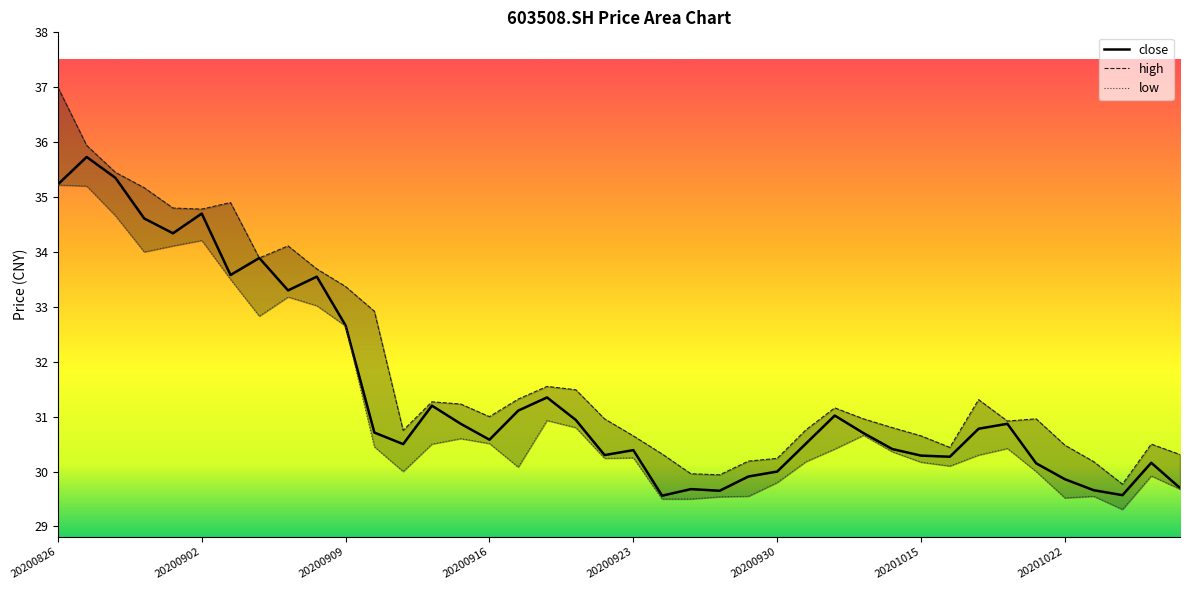

What is the difference between the high values at 20201020 and 20200917?

0.4